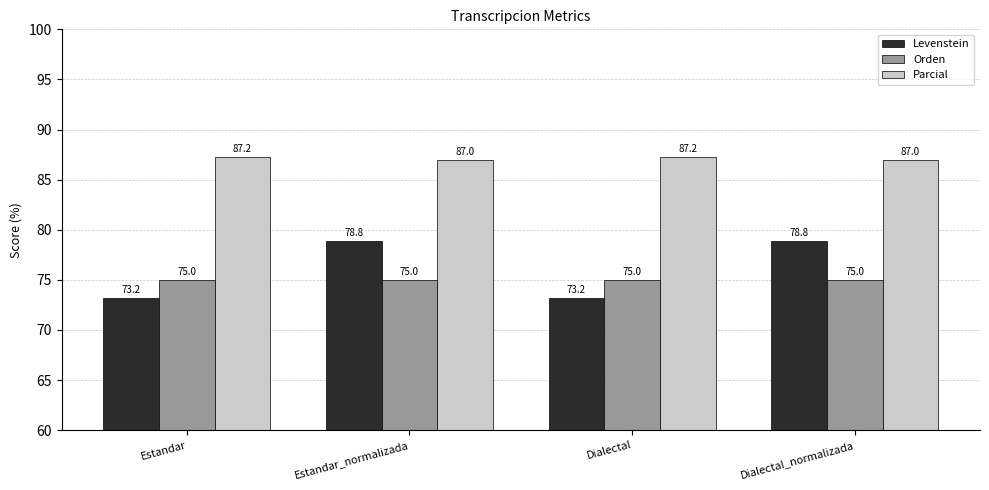

How many groups of bars are there?

4